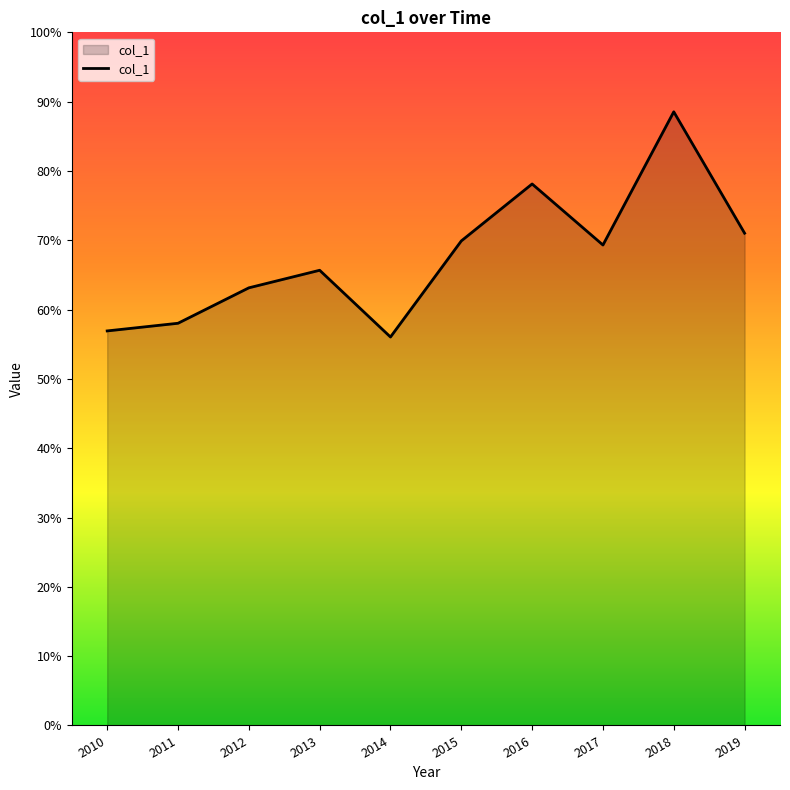

Which label corresponds to the largest value in the chart?

2018